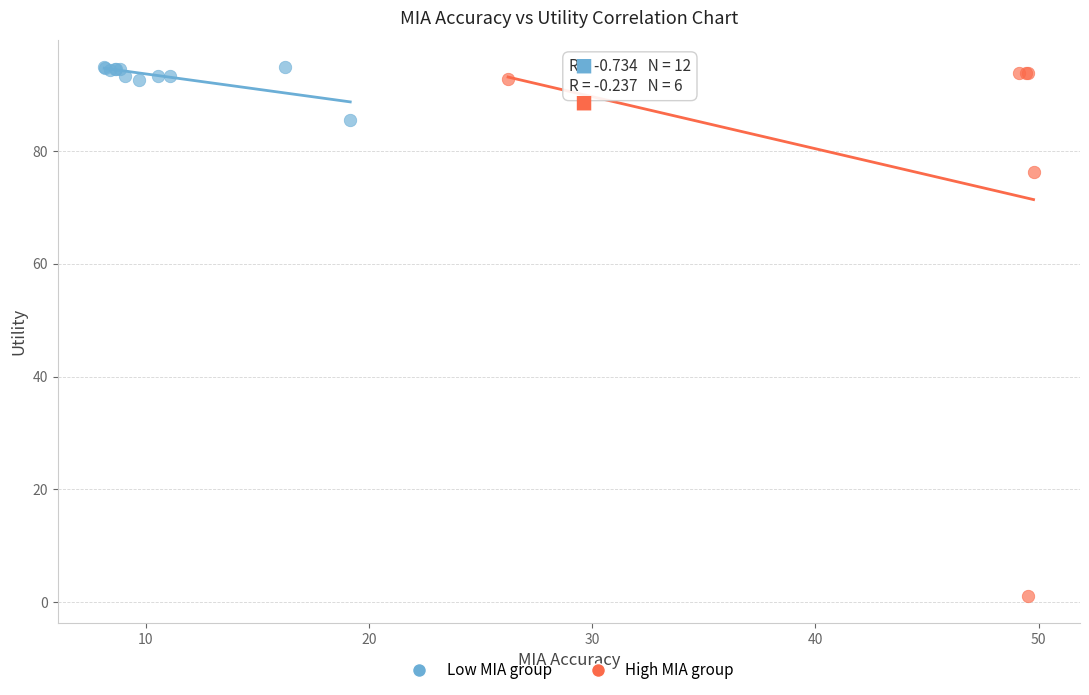

Which series contains the lowest Y value?

High MIA group